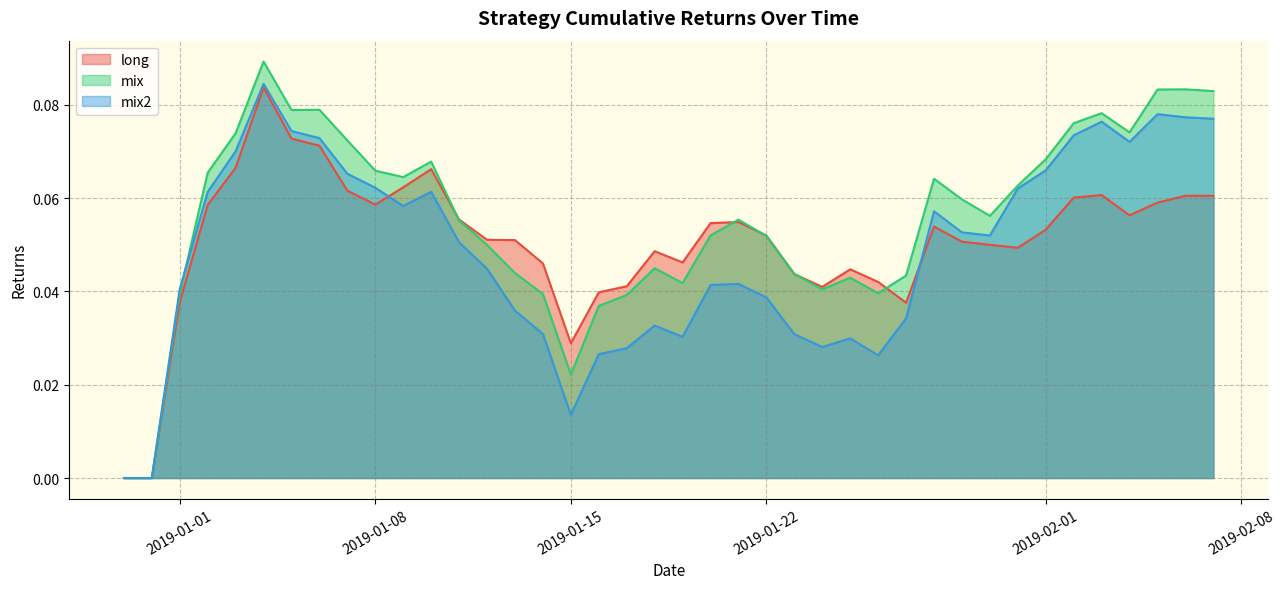

Which series has the largest total across all categories?

mix